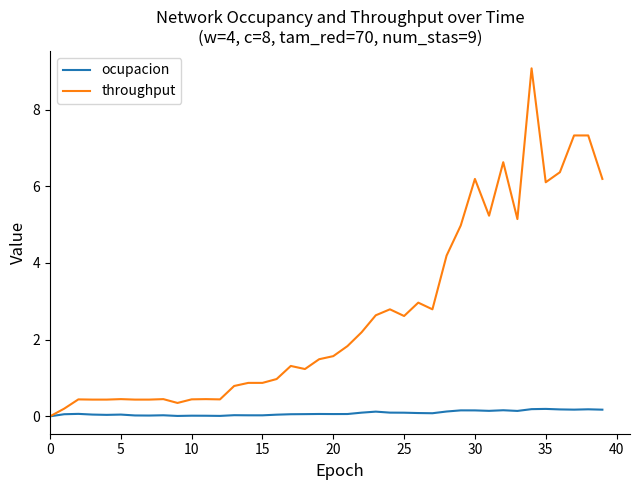

In ocupacion, how many points are lower than both neighbors (excluding endpoints)?

10